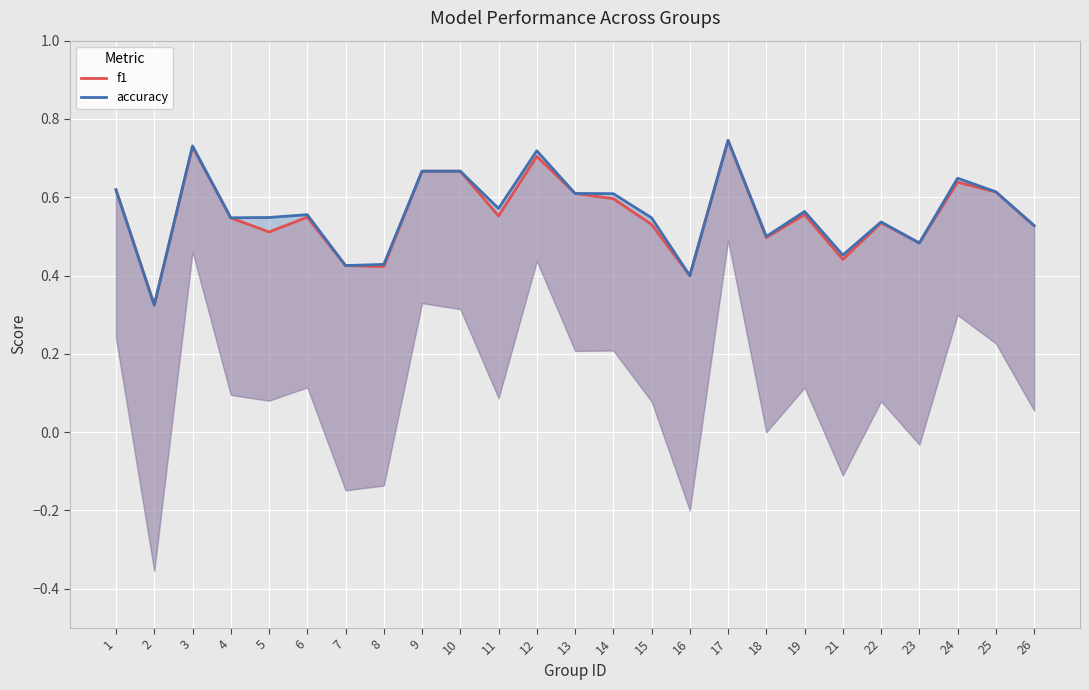

At which label is f1 closest to 0?

2